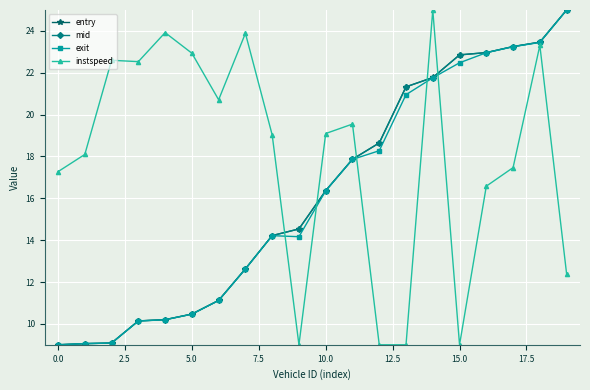

What is the maximum value shown in the chart?

25.0